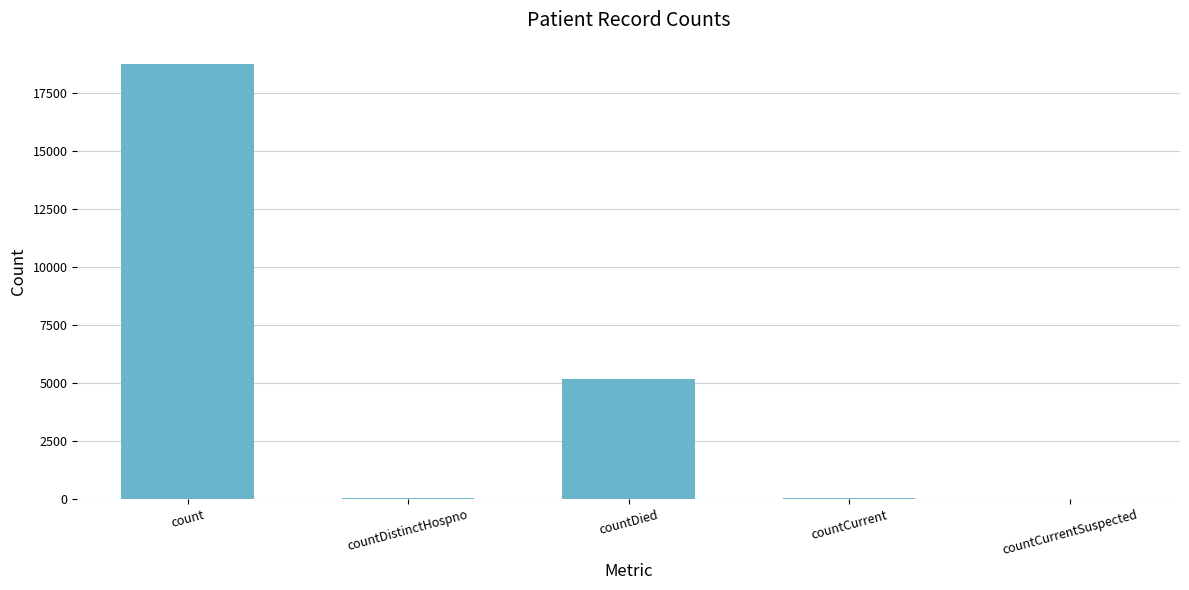

Count the number of categories in the chart.

5